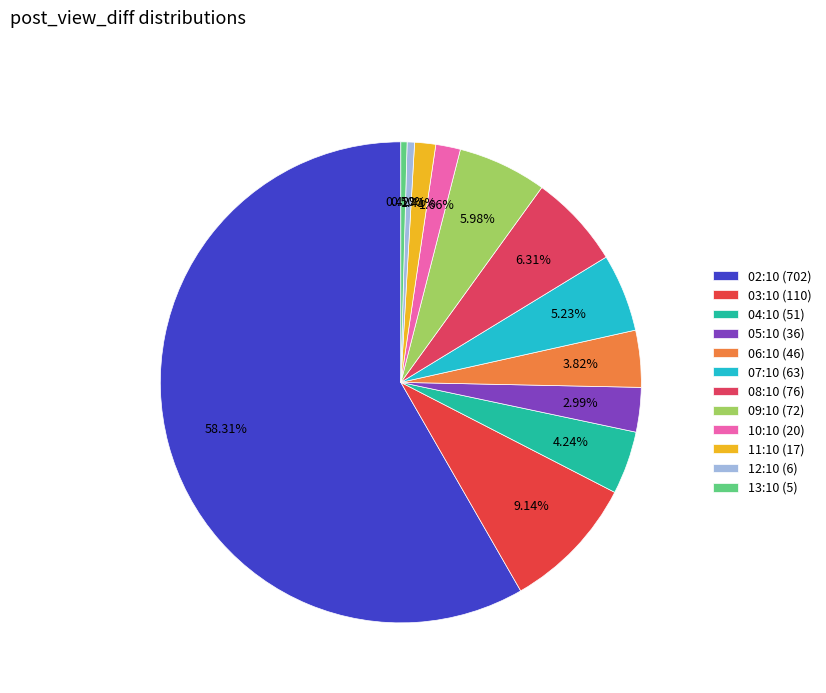

What is the change in value from 02:10 (702) to 13:10 (5)?

-697